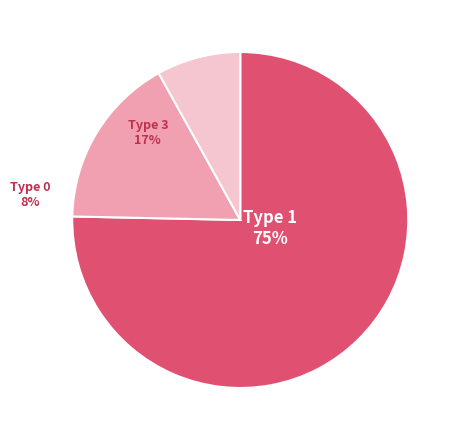

What percentage is the Type 0 slice, to the nearest percent?

8%